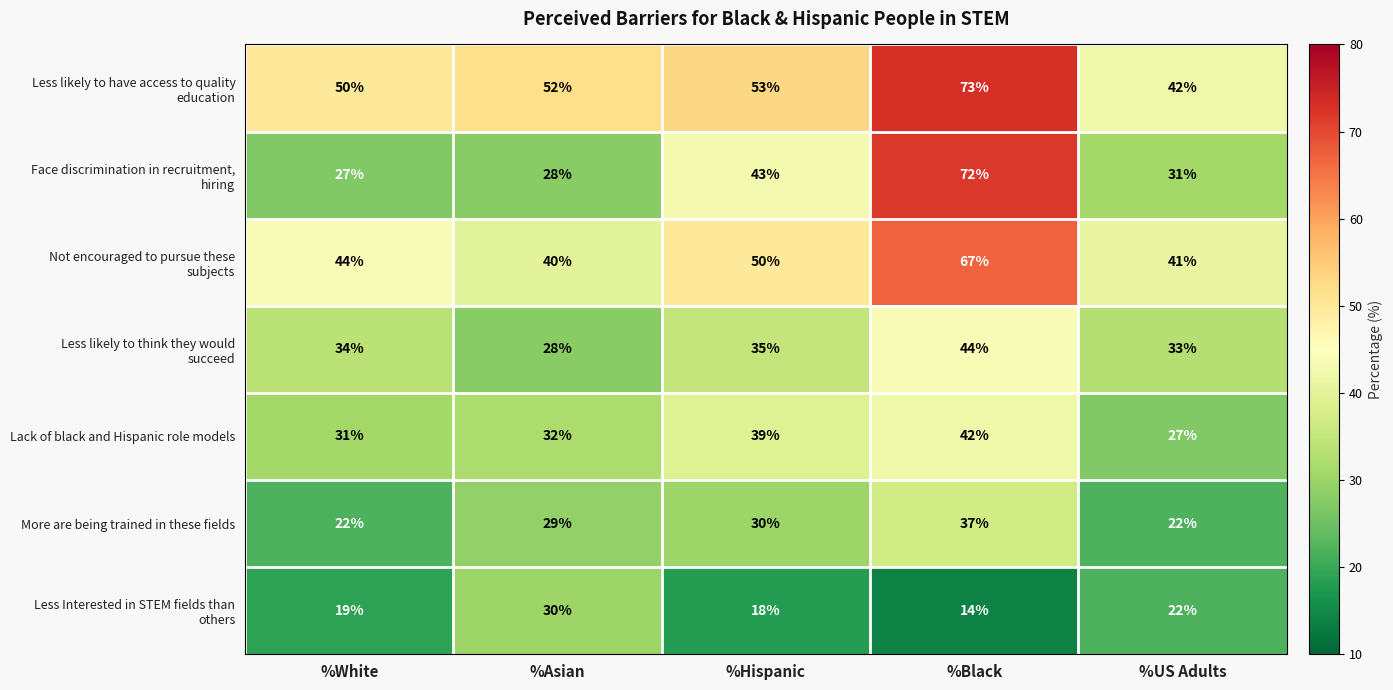

How many series are shown in this chart?

7